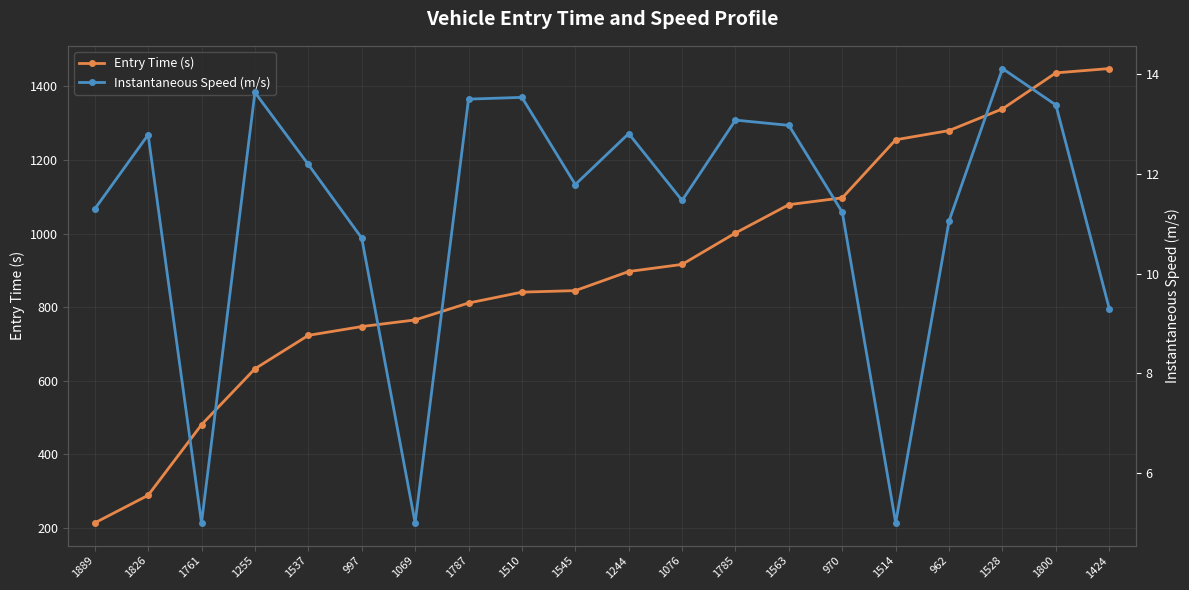

Where does the Entry Time (s) series first go above 896?

1244